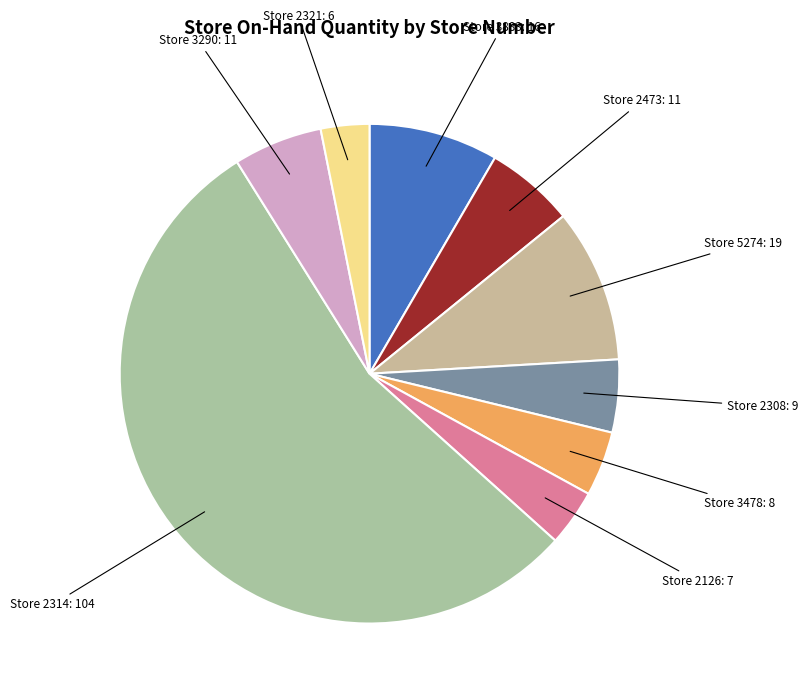

How many segments does this pie chart have?

9